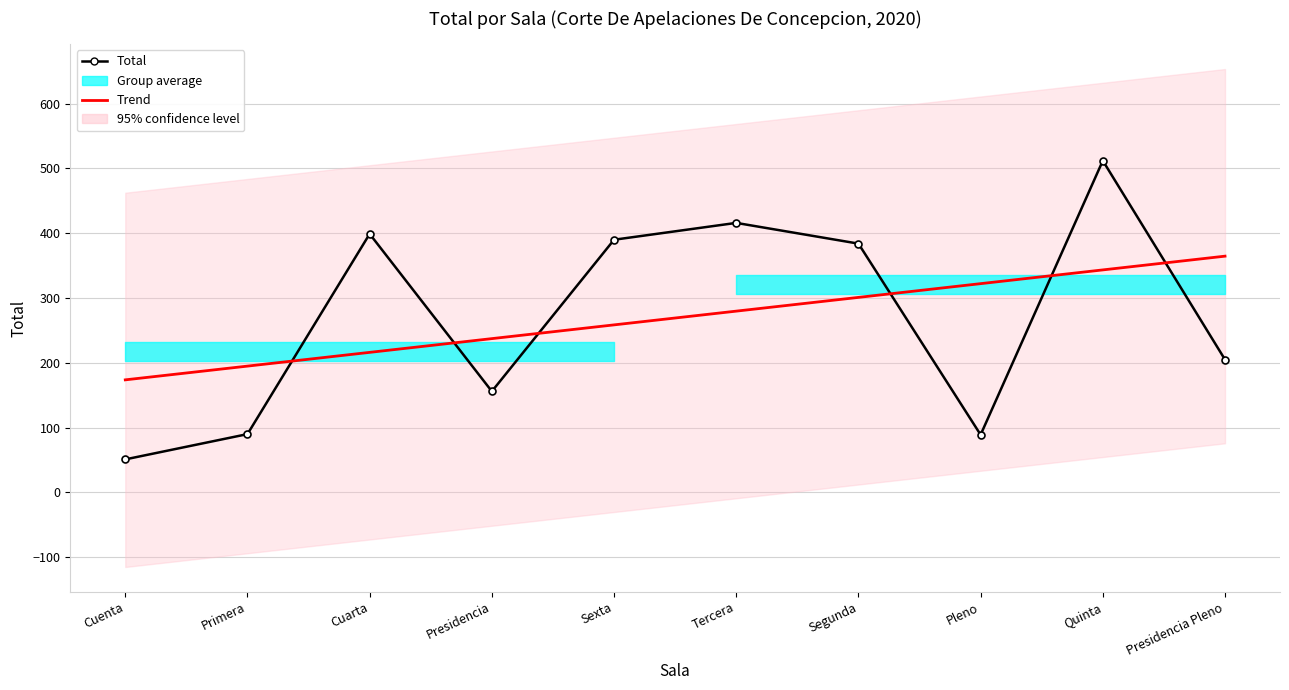

List the series in order of their overall mean, highest first.

Total, Trend